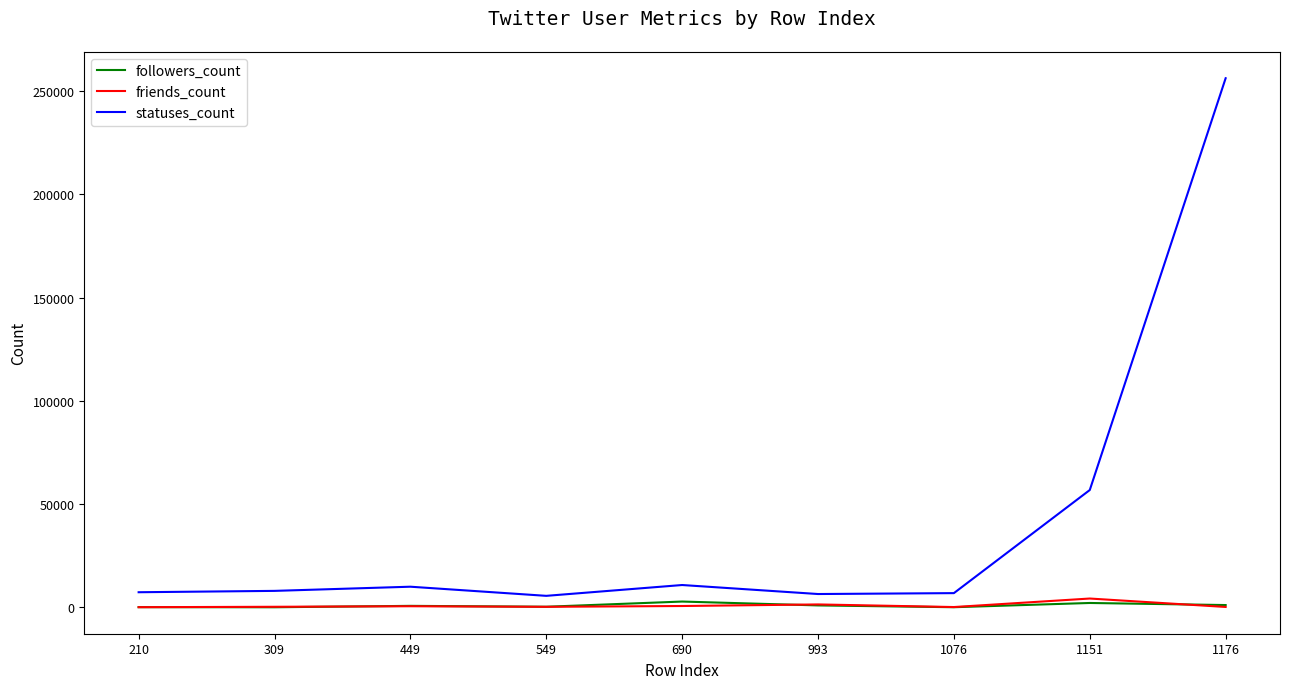

Which series has the largest range (max minus min)?

statuses_count